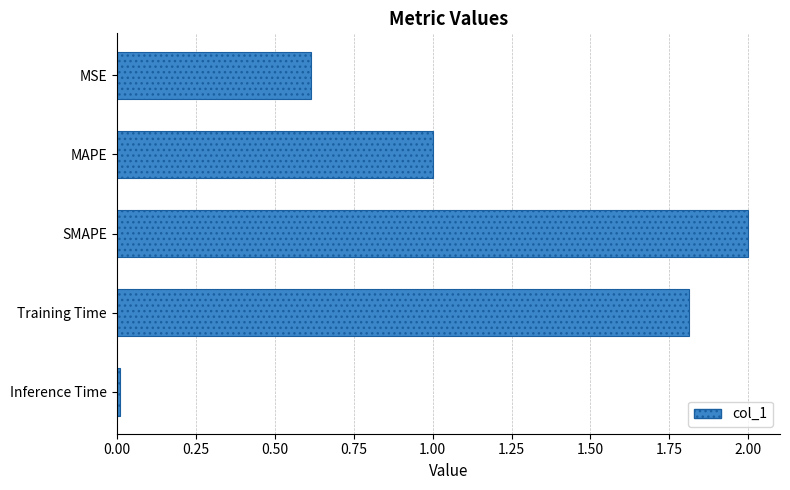

At which category does the chart reach its peak across all series?

SMAPE